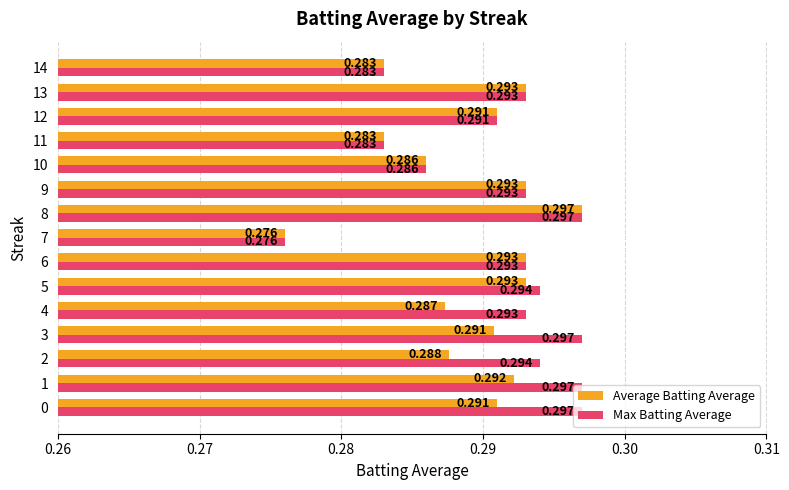

At which category is the sum across all series the highest?

8